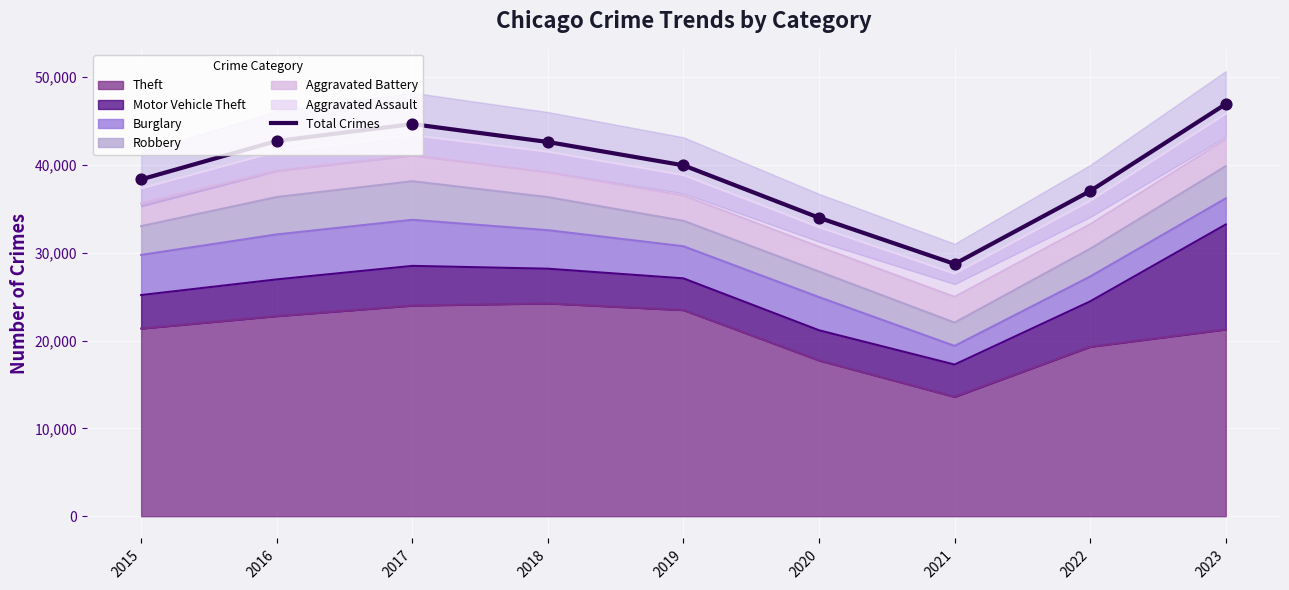

Between 2015 and 2023, which is larger?

2023